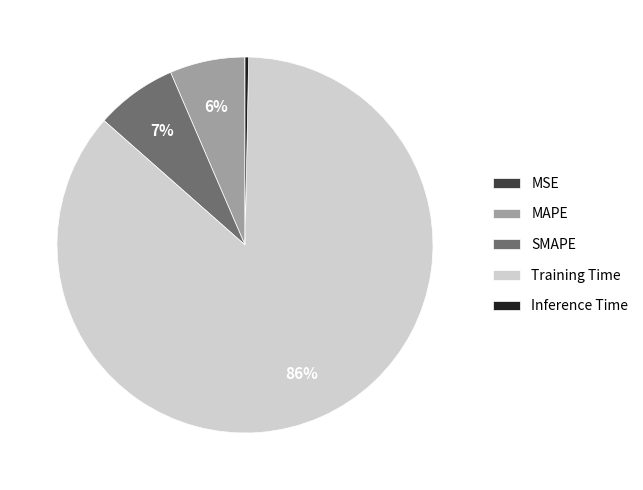

To the nearest percent, what is the average slice percentage?

20%